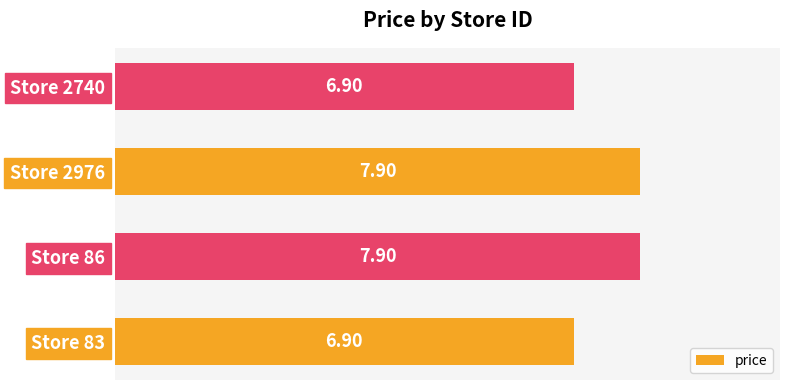

What is the ratio of the value at Store 2976 to the value at Store 83?

1.1